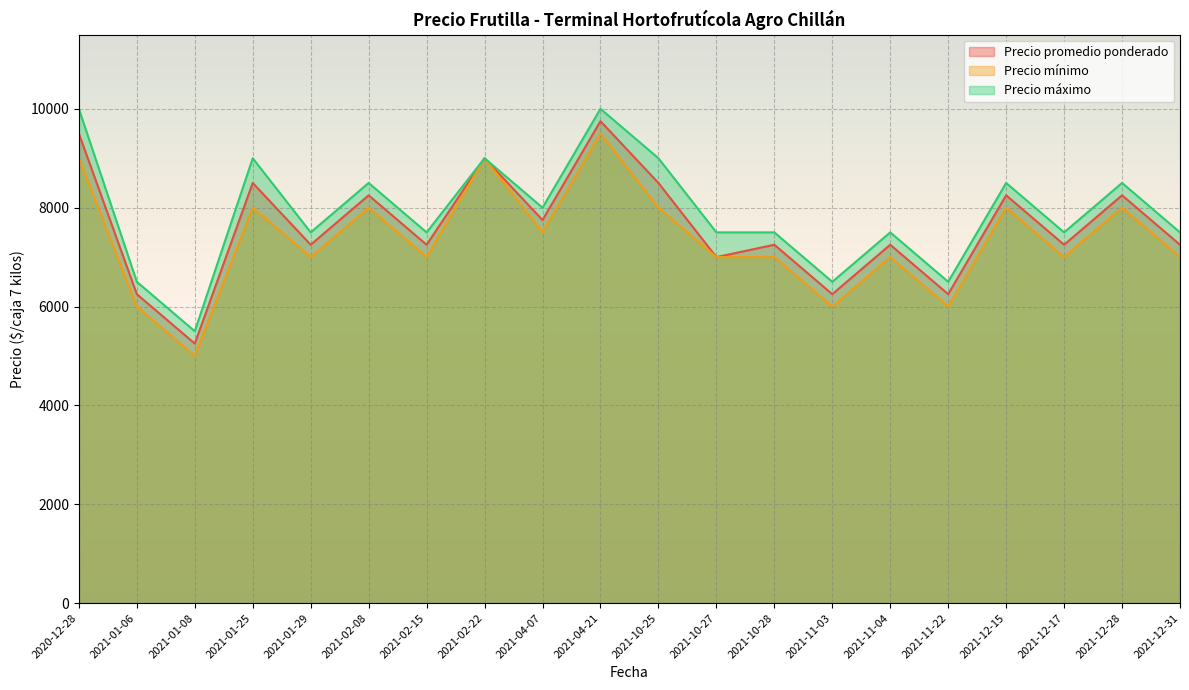

Is it true that Precio mínimo equals 8000 at 2021-10-25?

True